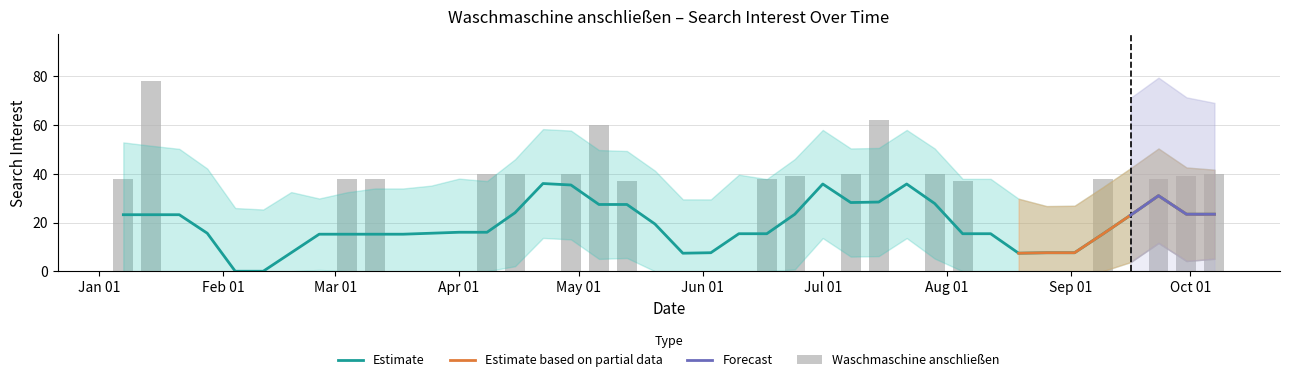

What position from the right is 2018-03-11?

31